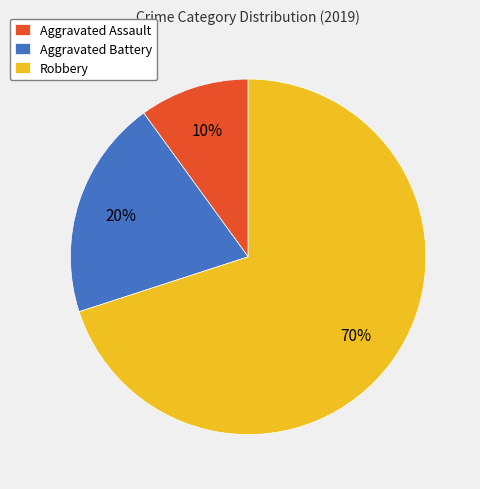

Does any single category account for the majority?

Yes